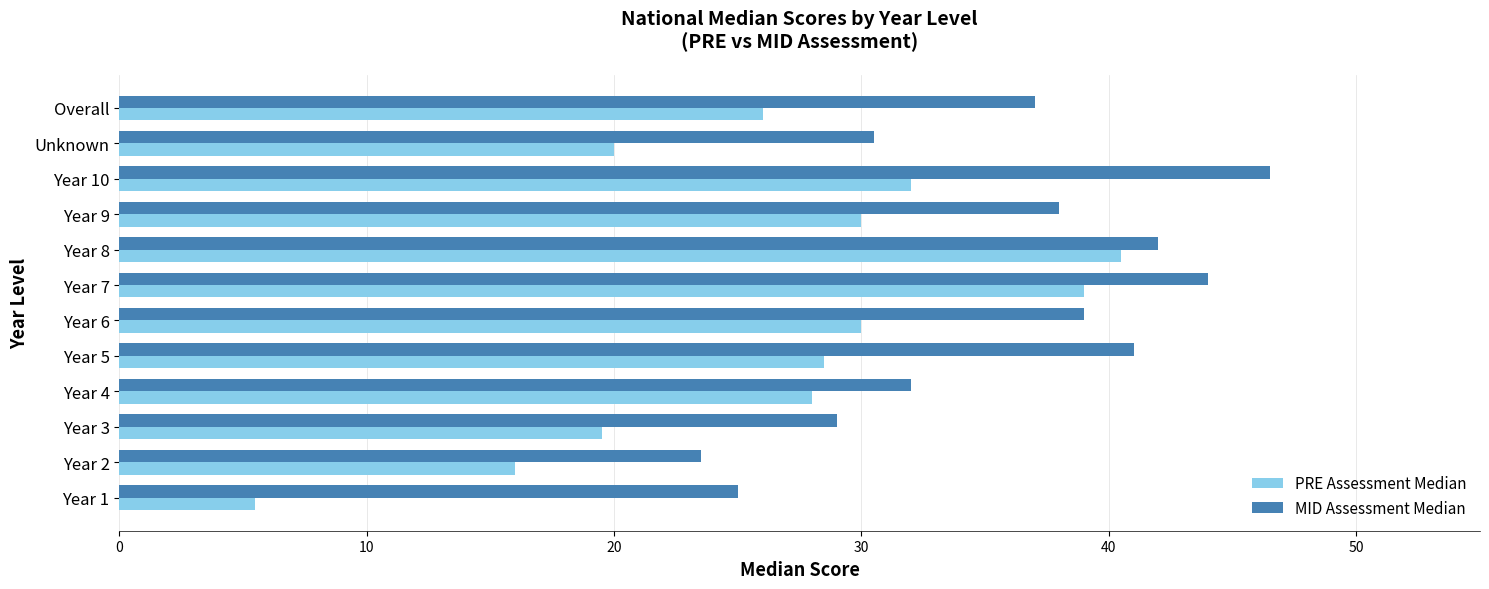

Is the value of PRE Assessment Median at Year 5 greater than the value of MID Assessment Median at Year 5?

No